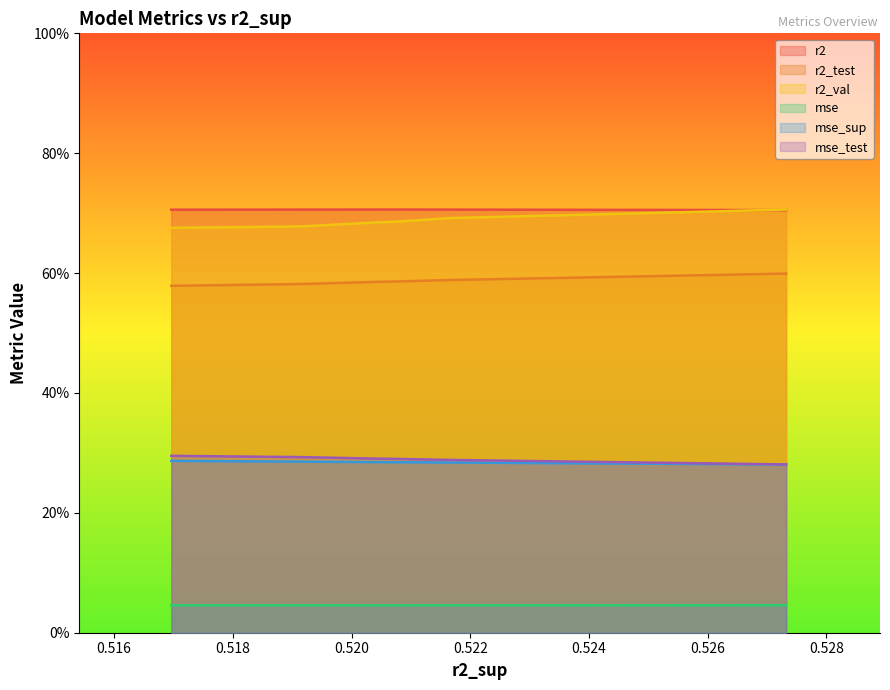

What are all the series names shown in the legend?

r2, r2_test, r2_val, mse, mse_sup, mse_test